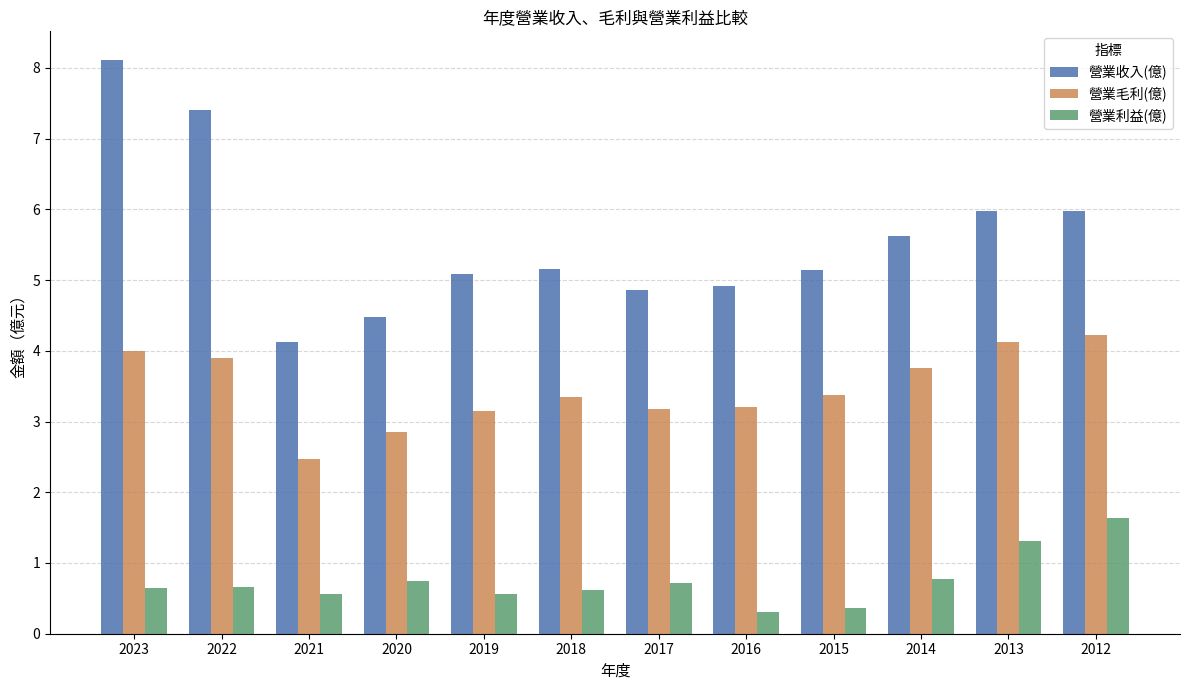

How many bars are there in total?

36